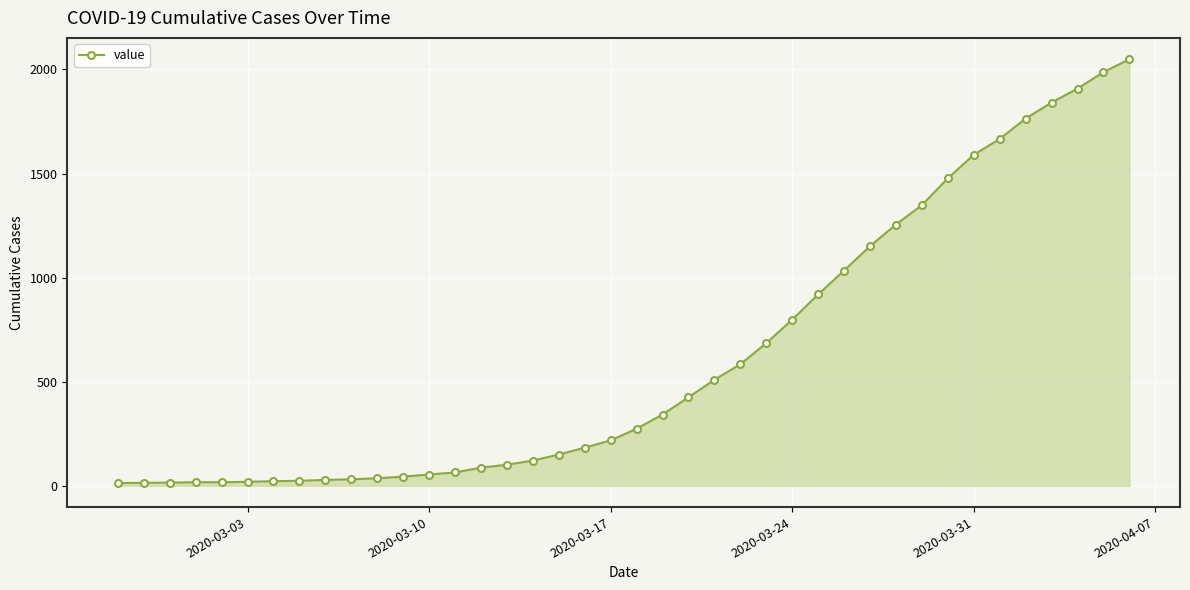

What is the greatest value displayed?

2049